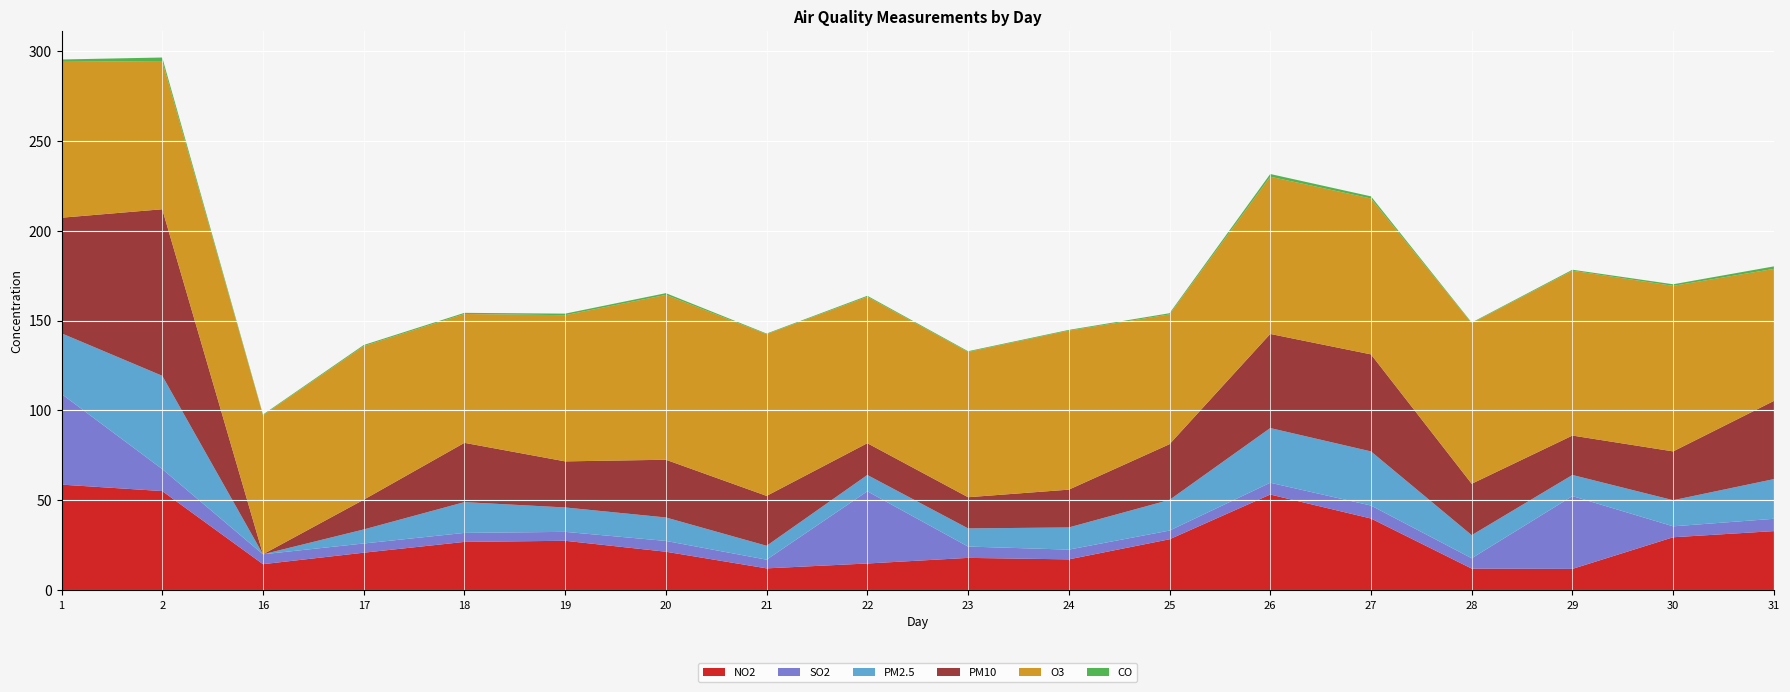

Reading left to right, list all the values displayed in this chart.

NO2: 58.8	55.2	14.6	21.0	27.0	27.6	21.5	12.2	15.0	18.1	17.2	28.4	53.3	40.0	12.1	12.0	29.5	33.0
SO2: 50.4	12.2	5.5	5.1	5.0	5.0	6.0	4.8	40.1	6.3	5.4	4.8	6.5	7.2	5.8	40.5	6.1	6.8
PM2.5: 33.7	51.9	0.0	7.8	17.1	13.6	13.0	7.7	9.1	10.1	12.3	17.1	30.4	30.1	12.8	11.7	14.5	22.1
PM10: 64.2	92.5	0.0	16.5	33.0	25.6	32.1	27.7	17.7	17.3	21.0	30.9	52.3	53.9	28.6	21.9	27.1	43.5
O3: 86.6	82.4	77.2	85.4	71.6	81.2	91.6	89.9	81.4	80.8	88.4	72.1	87.4	86.6	89.2	91.6	92.0	73.4
CO: 1.3	1.9	0.4	0.6	0.6	0.9	1.0	0.3	0.6	0.4	0.4	0.7	1.5	1.2	0.3	0.5	0.9	1.4